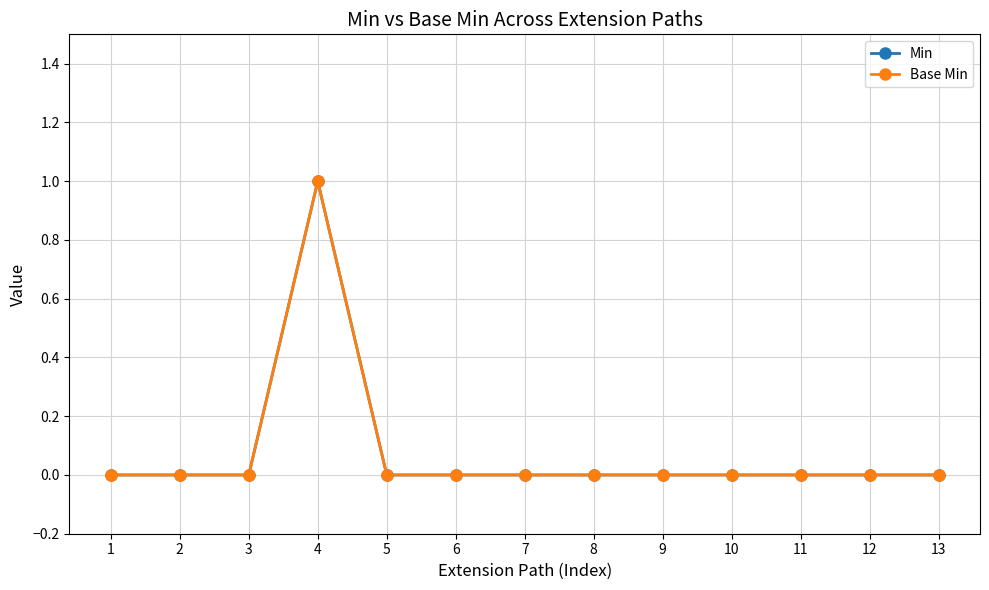

Reading left to right, extract all data points from this chart.

Min: 1=0	2=0	3=0	4=1	5=0	6=0	7=0	8=0	9=0	10=0	11=0	12=0	13=0
Base Min: 1=0	2=0	3=0	4=1	5=0	6=0	7=0	8=0	9=0	10=0	11=0	12=0	13=0